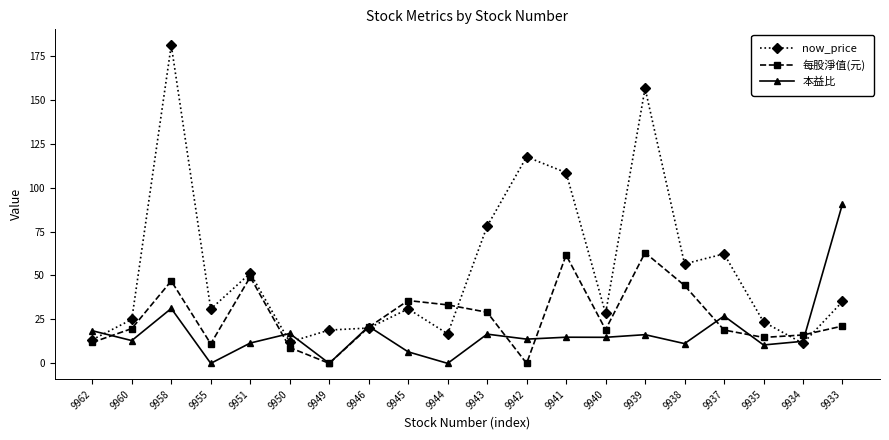

Which label corresponds to the largest value in the chart?

9958